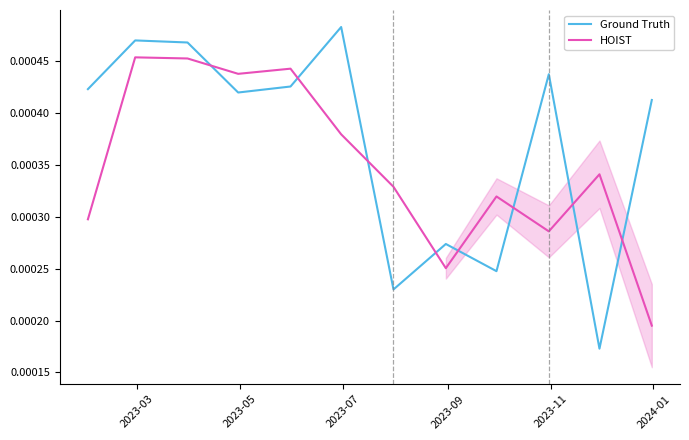

How many lines are shown in the chart?

2